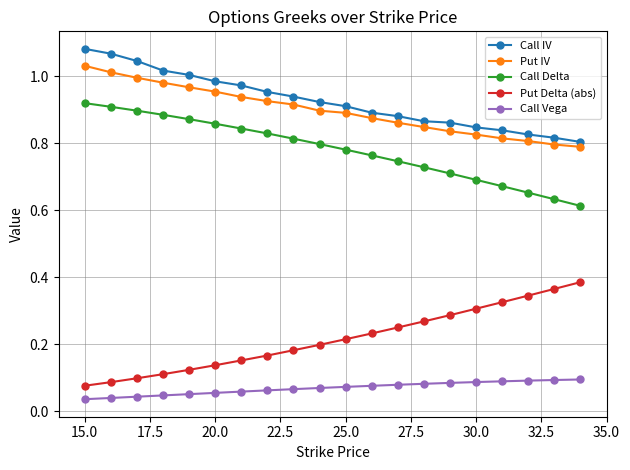

True or false: Put Delta (abs) and Call IV intersect in this chart.

False